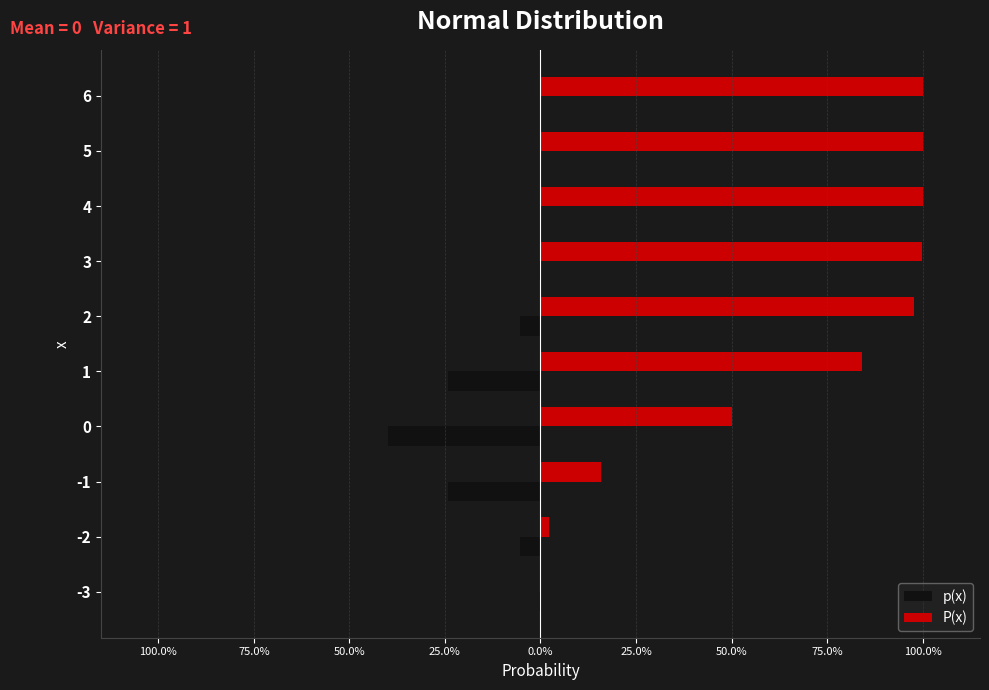

Reading left to right, transcribe all the data shown in this chart.

p(x): -0.0	-0.1	-0.2	-0.4	-0.2	-0.1	-0.0	-0.0	-0.0	-0.0
P(x): 0.0	0.0	0.2	0.5	0.8	1.0	1.0	1.0	1.0	1.0